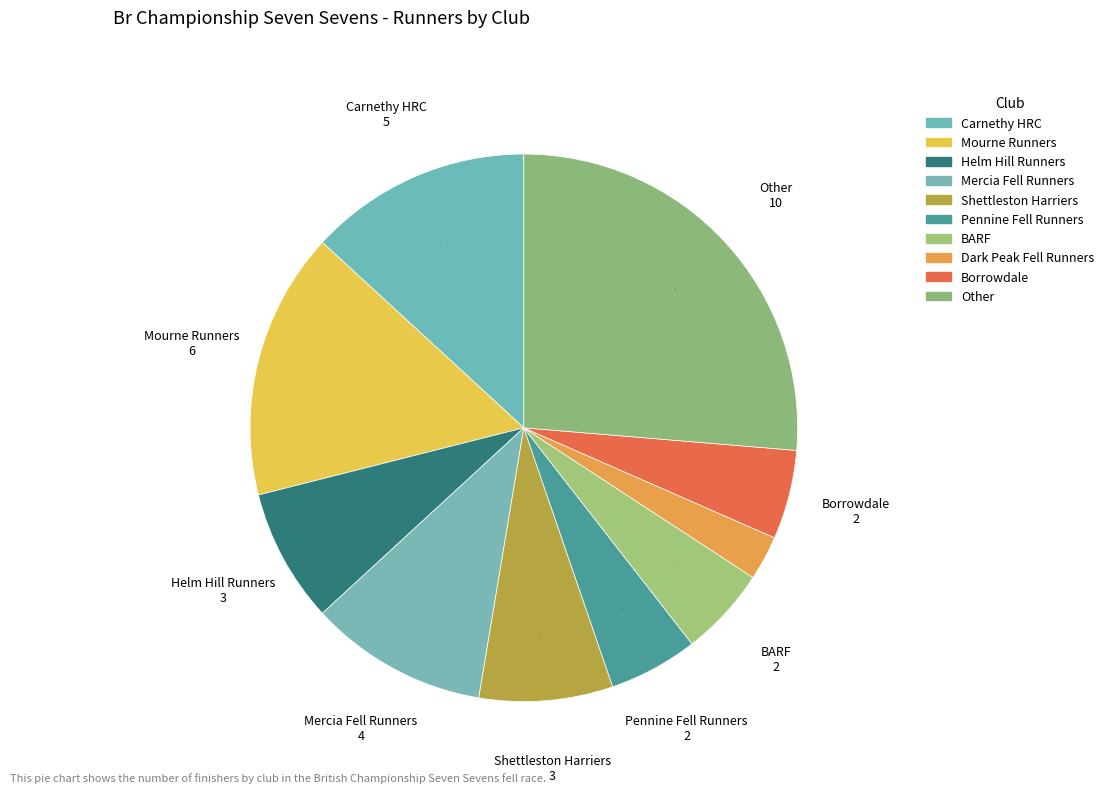

Is it true that Helm Hill Runners is 1% of the pie?

False